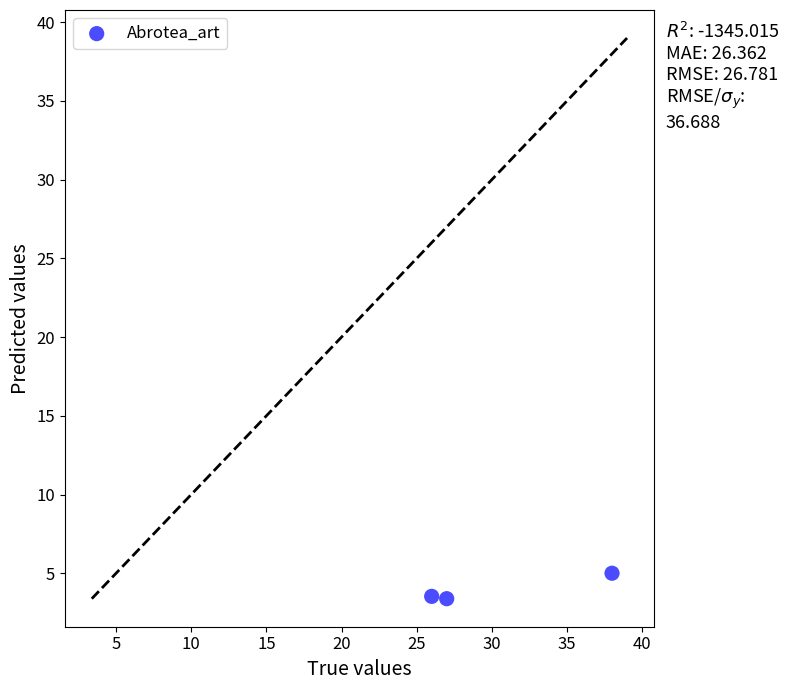

What is the range of X values (max minus min)?

12.0